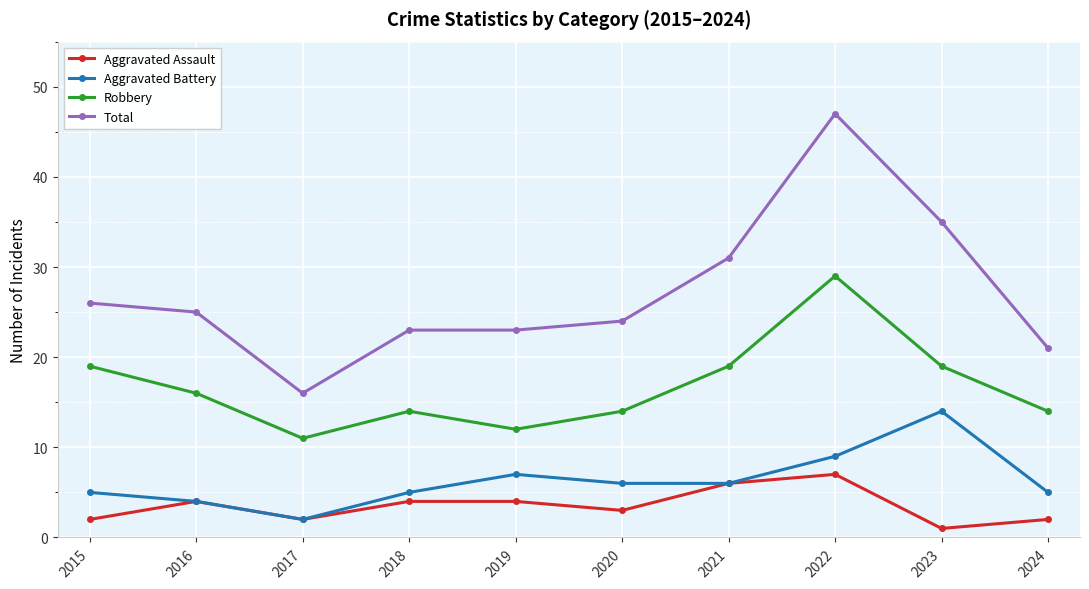

What is the difference between the highest and lowest values at 2019?

19